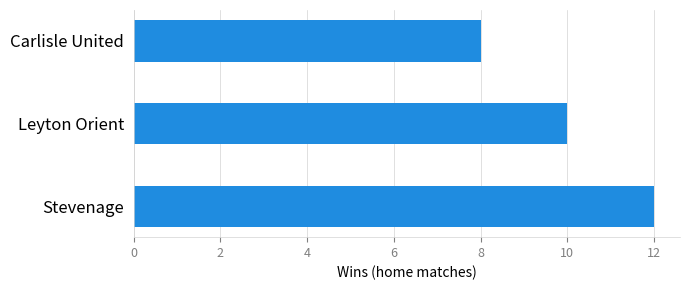

How many values are between 8 and 12?

3